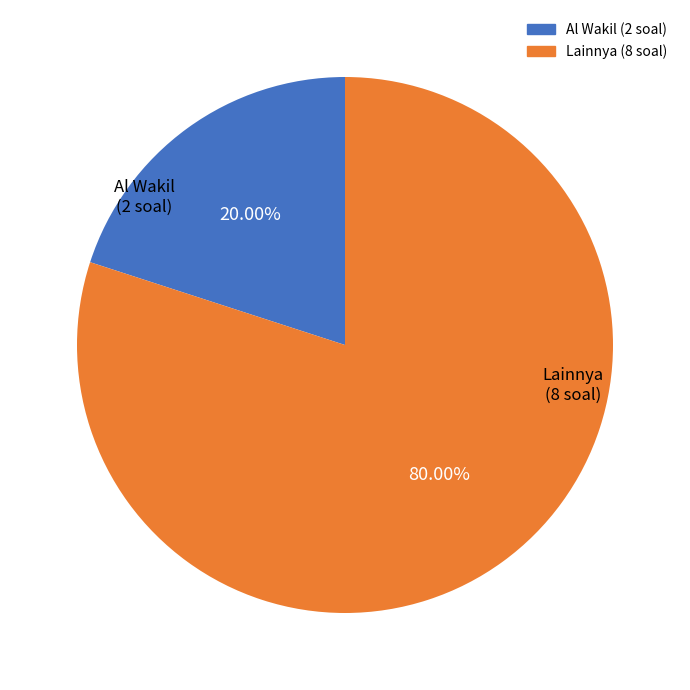

Does any single category account for the majority?

Yes